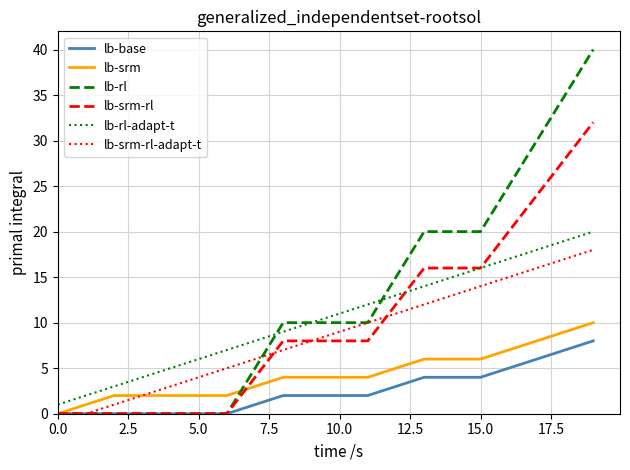

What is the maximum value for lb-rl?

40